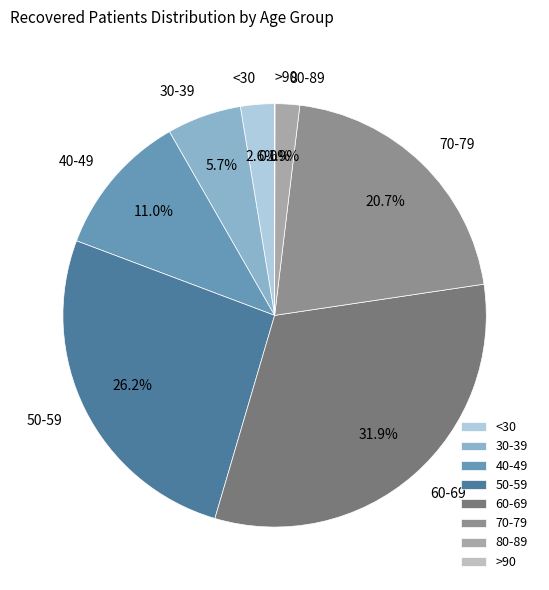

Does any single category account for the majority?

No